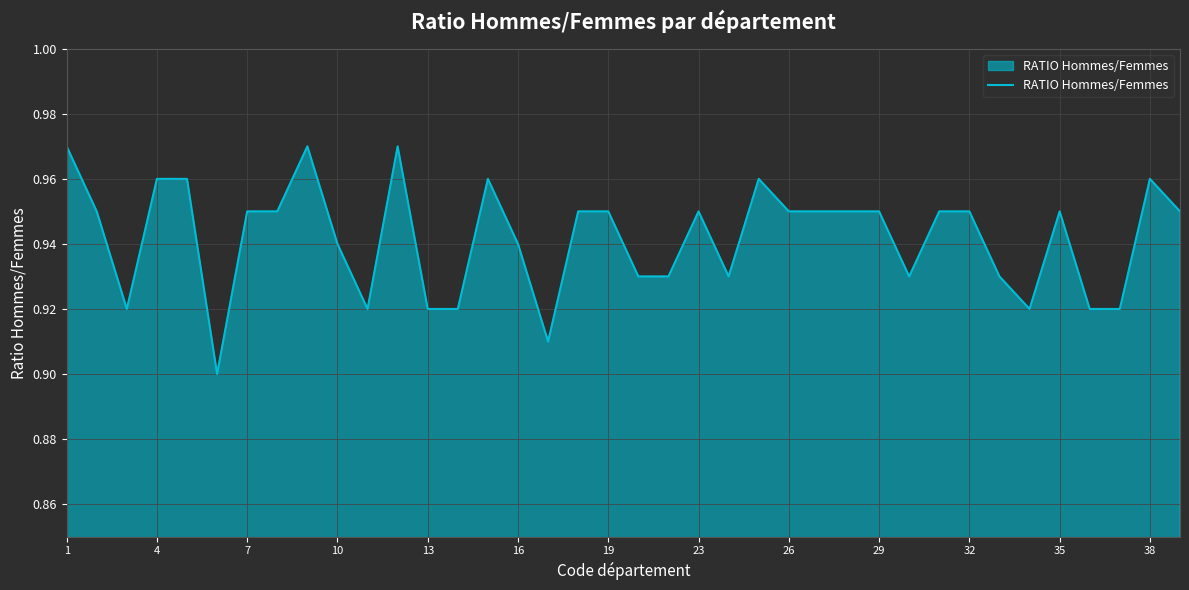

How many interior local valleys (lower than both neighbors) does the data have?

7